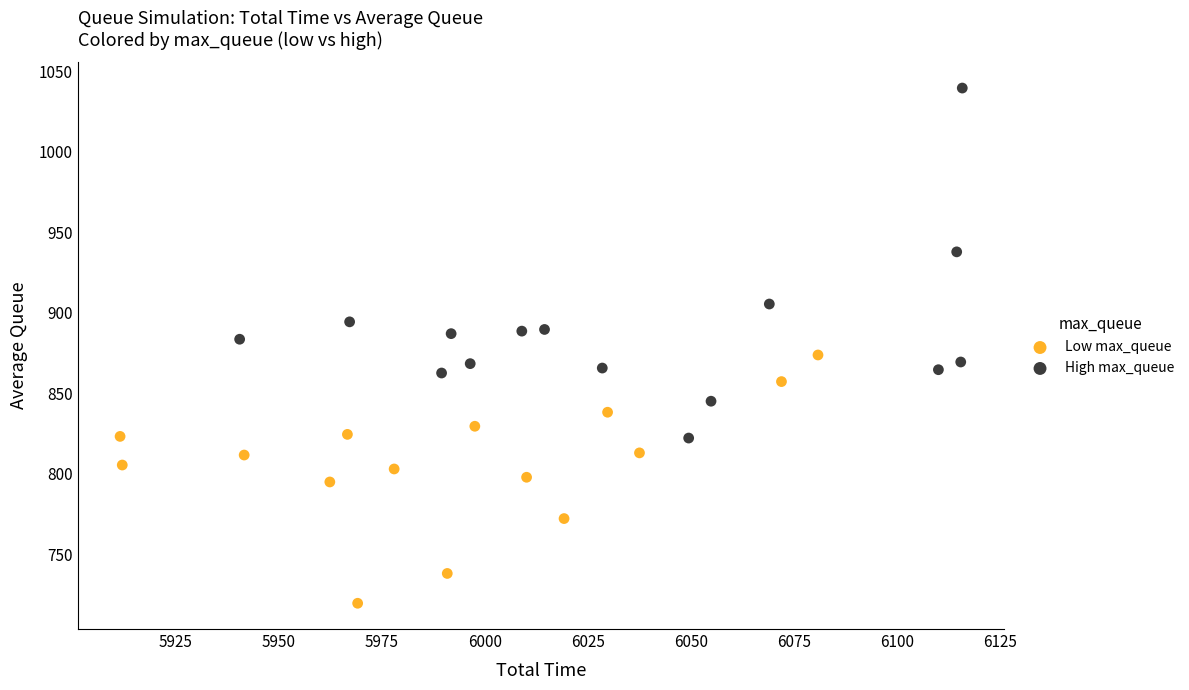

Which series has the widest spread of Y values?

High max_queue